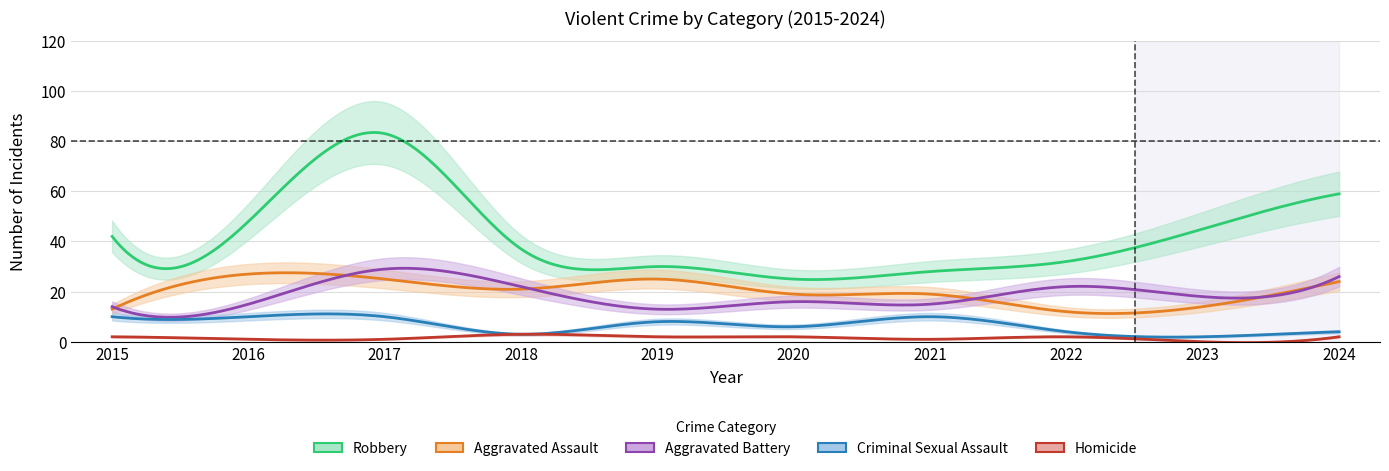

How many series are shown in this chart?

5